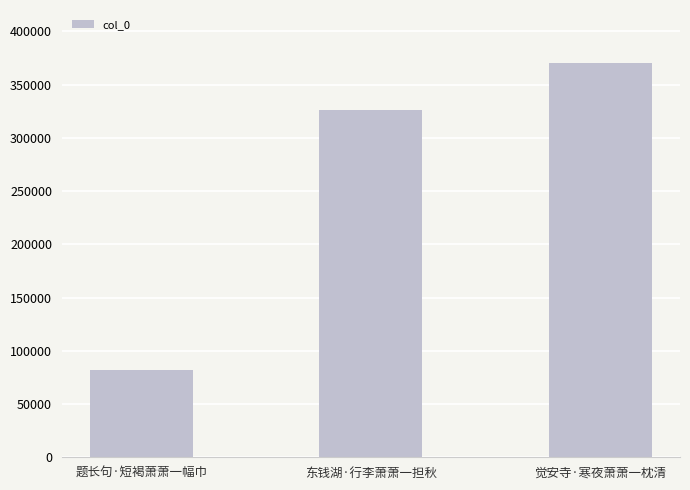

Between 题长句·短褐萧萧一幅巾 and 东钱湖·行李萧萧一担秋, which is larger?

东钱湖·行李萧萧一担秋